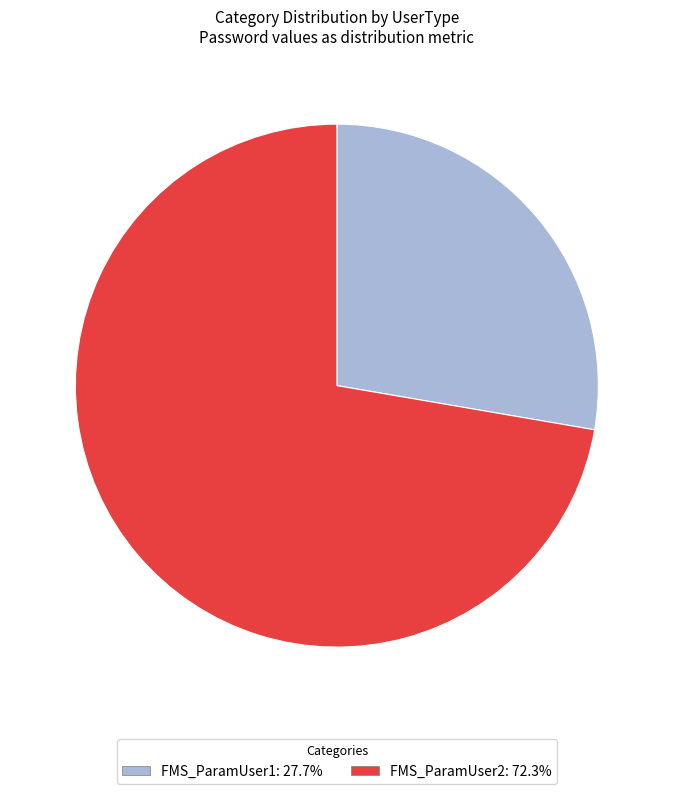

Which has a higher value, FMS_ParamUser1 or FMS_ParamUser2?

FMS_ParamUser2